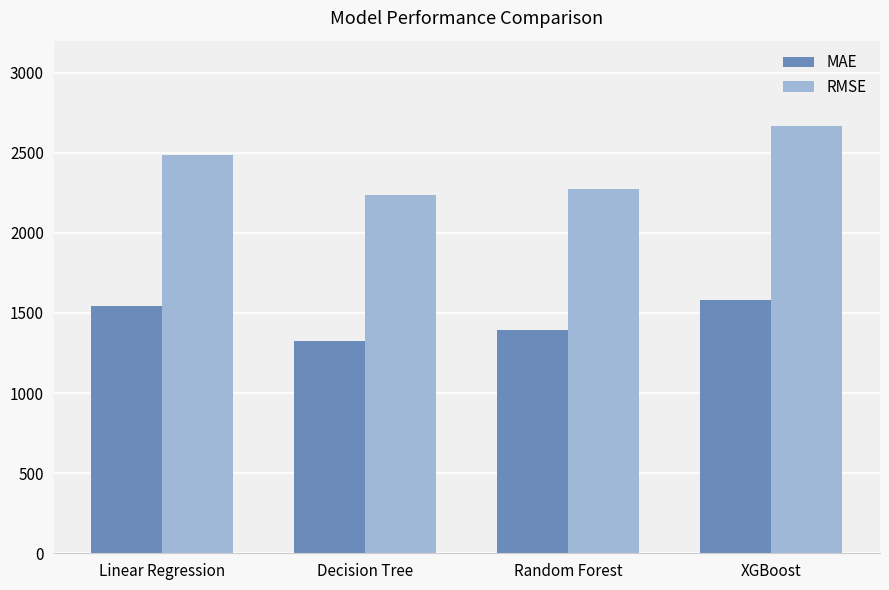

What is the label of the 4th bar from the left?

XGBoost